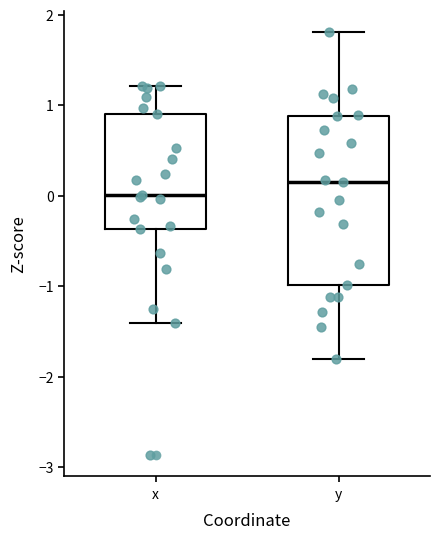

Reading left to right, read every box against the y-axis: the position of its median line, the range the box covers, and the ends of its whiskers. The values are not printed on the chart, so give them approximately, as read against the axis.

x: median 0.0, box -0.4 to 0.9, whiskers -1.4 to 1.2
y: median 0.1, box -1.0 to 0.9, whiskers -1.8 to 1.8